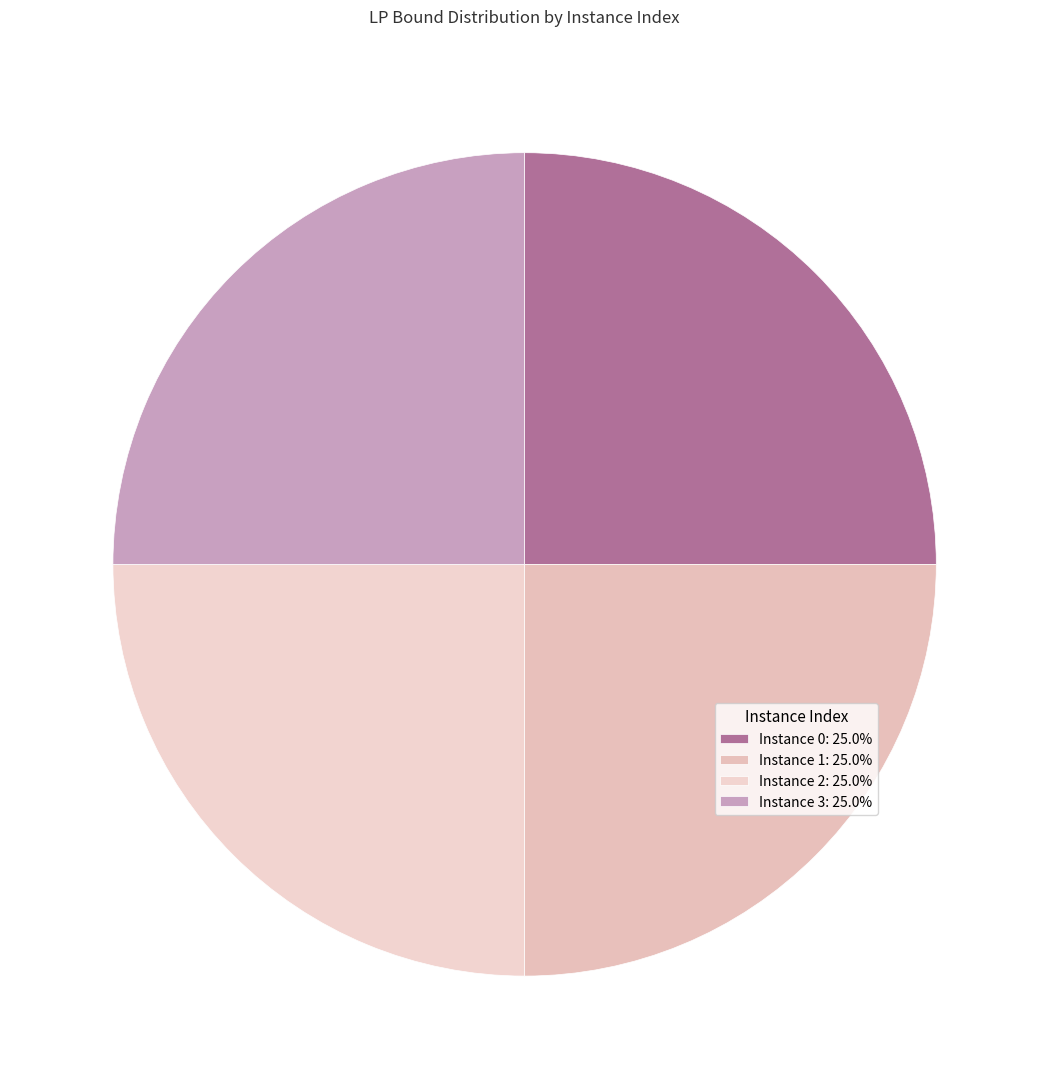

How many slices are in this pie chart?

4